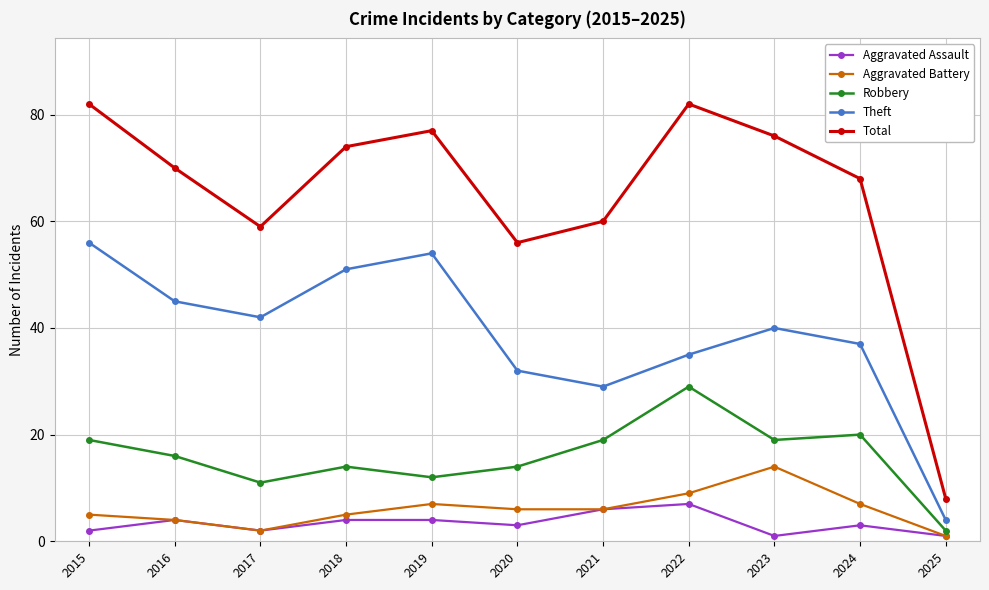

Is the value of Robbery at 2022 greater than the value of Theft at 2023?

No